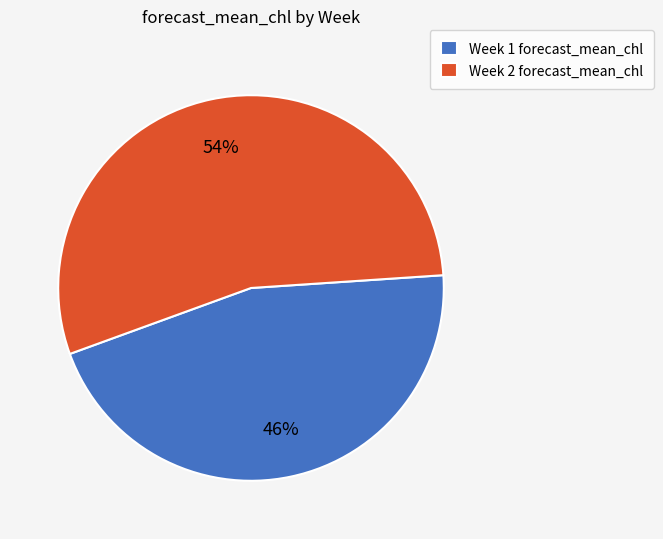

Is the sum of Week 1 forecast_mean_chl and Week 2 forecast_mean_chl greater than half?

Yes